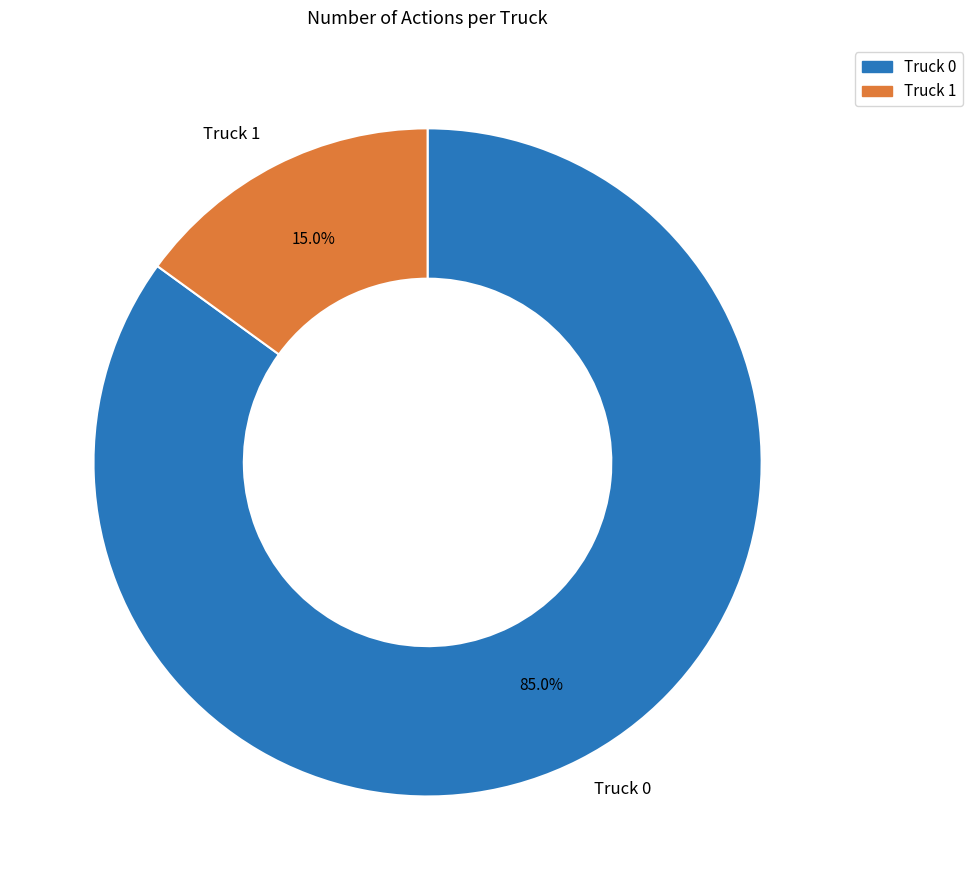

Is there a majority slice in this chart?

Yes